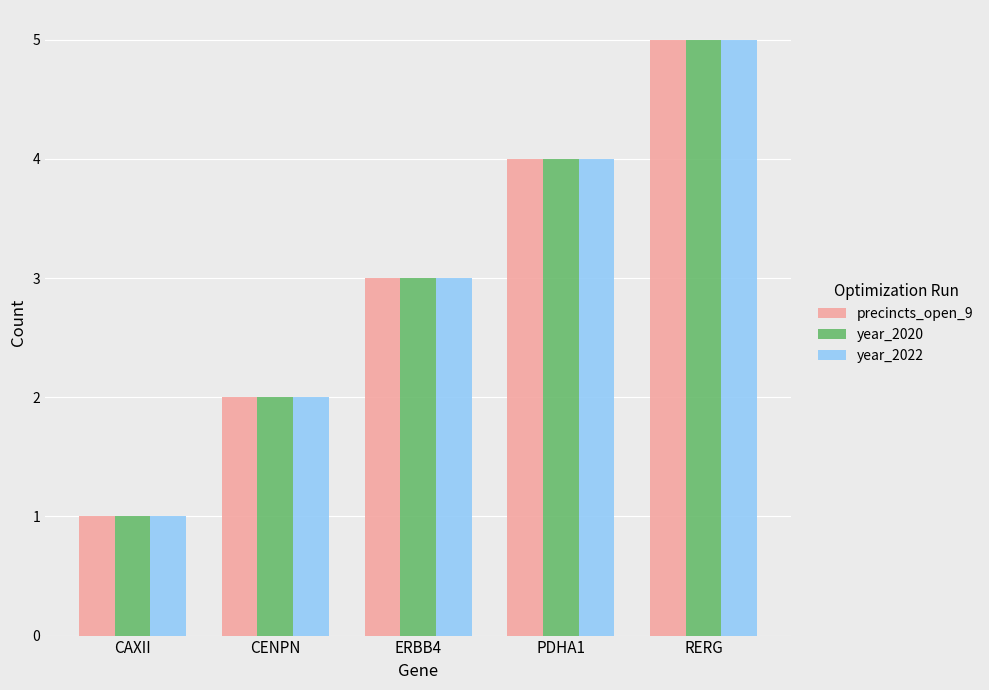

What position from the right is CAXII?

5